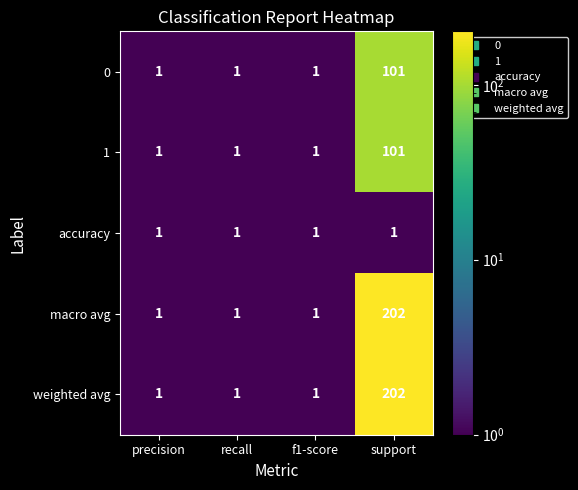

What is the difference between the macro avg values at support and precision?

201